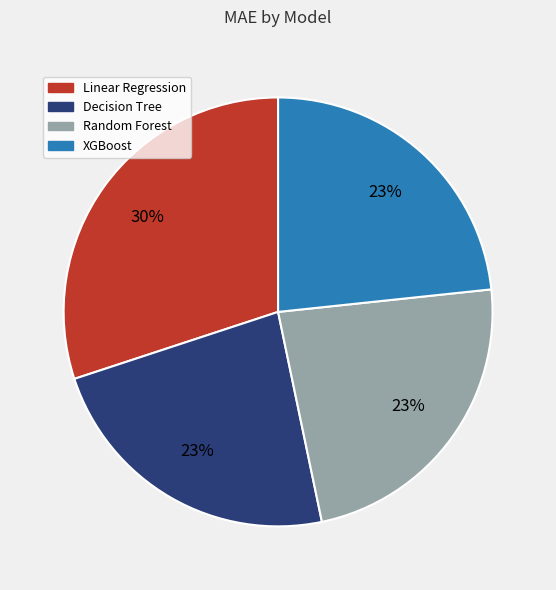

Which slice is the largest?

Linear Regression